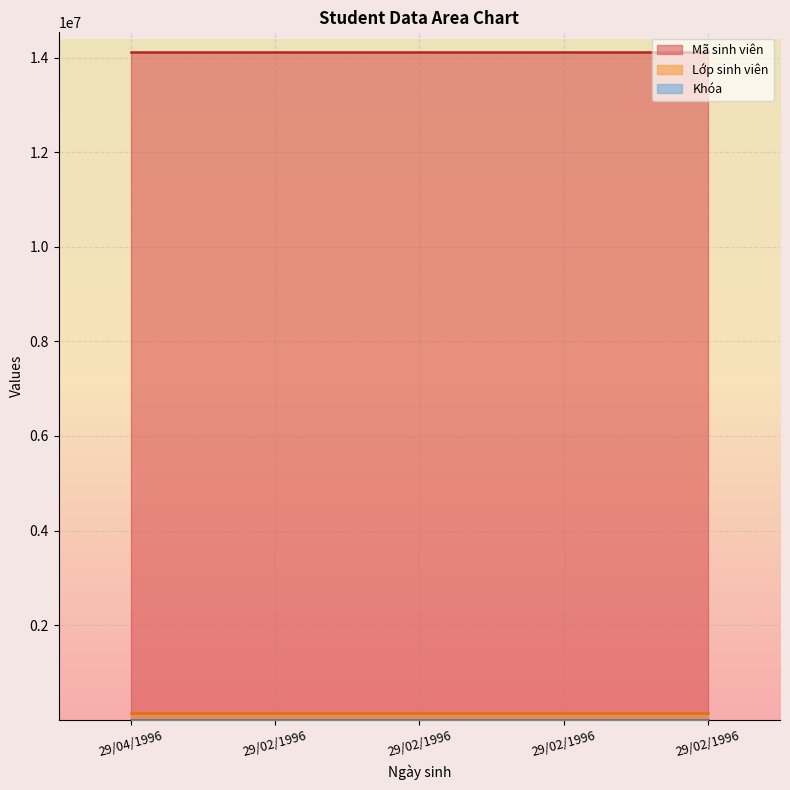

At 29/02/1996, list the series in order from smallest to largest.

Lớp sinh viên, Mã sinh viên